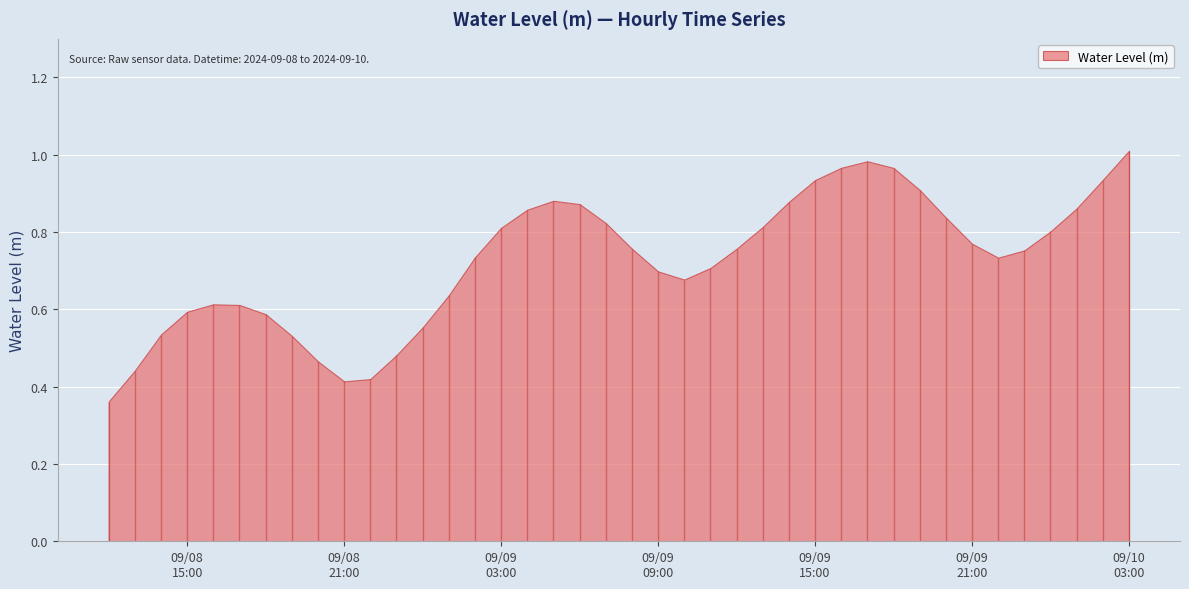

How many lines are shown in the chart?

1